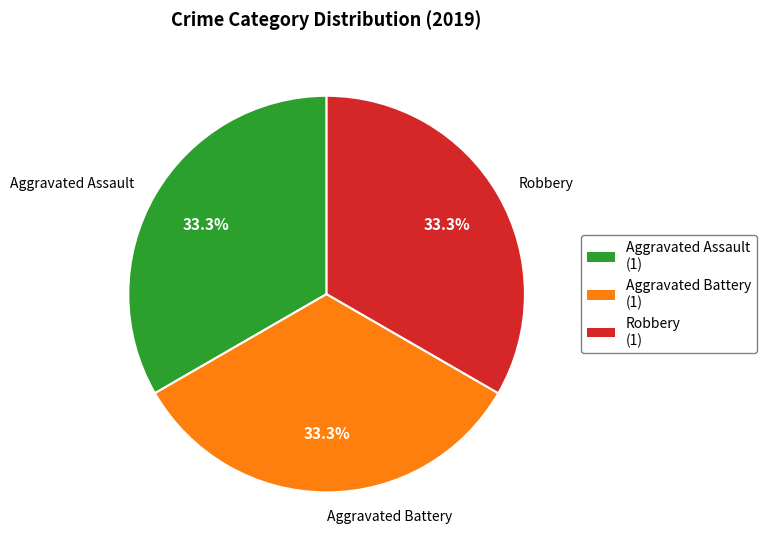

Approximately how many times larger is the value at Robbery compared to Aggravated Battery?

1.0